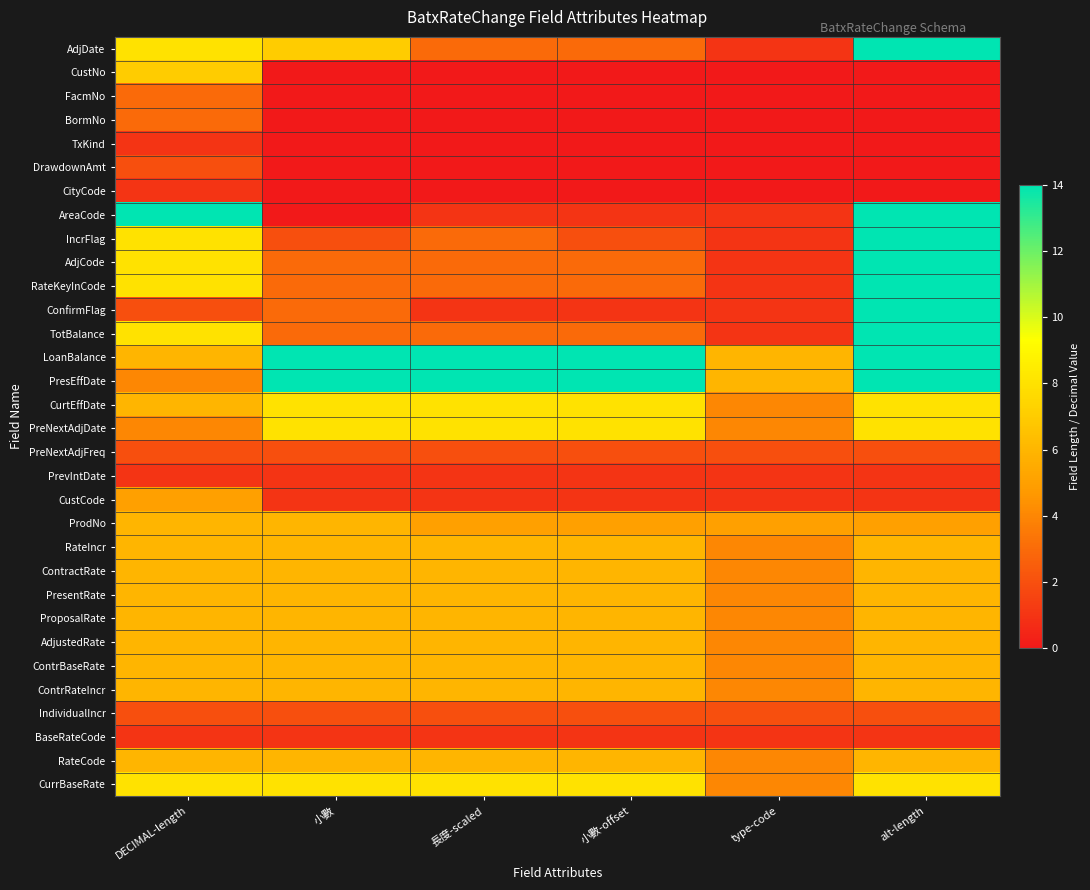

How many categories are shown in the chart?

6